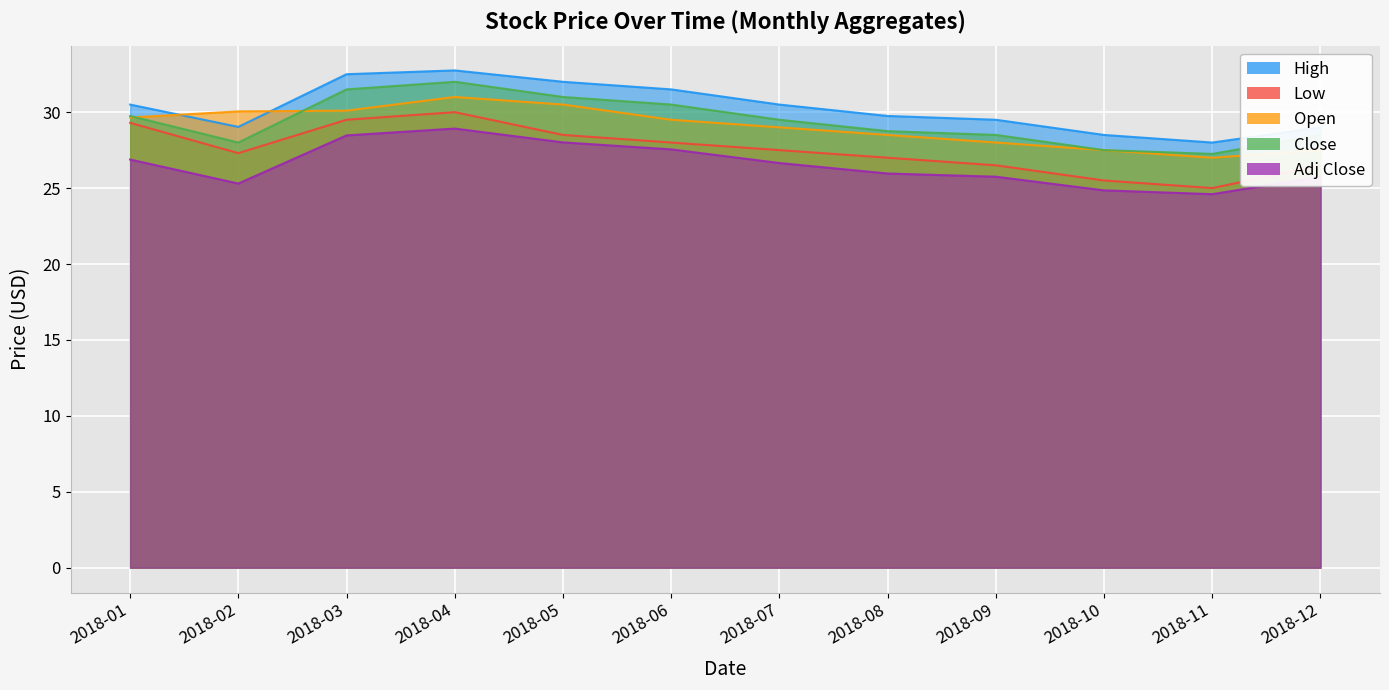

What is the difference between the High values at 2018-09 and 2018-03?

3.0